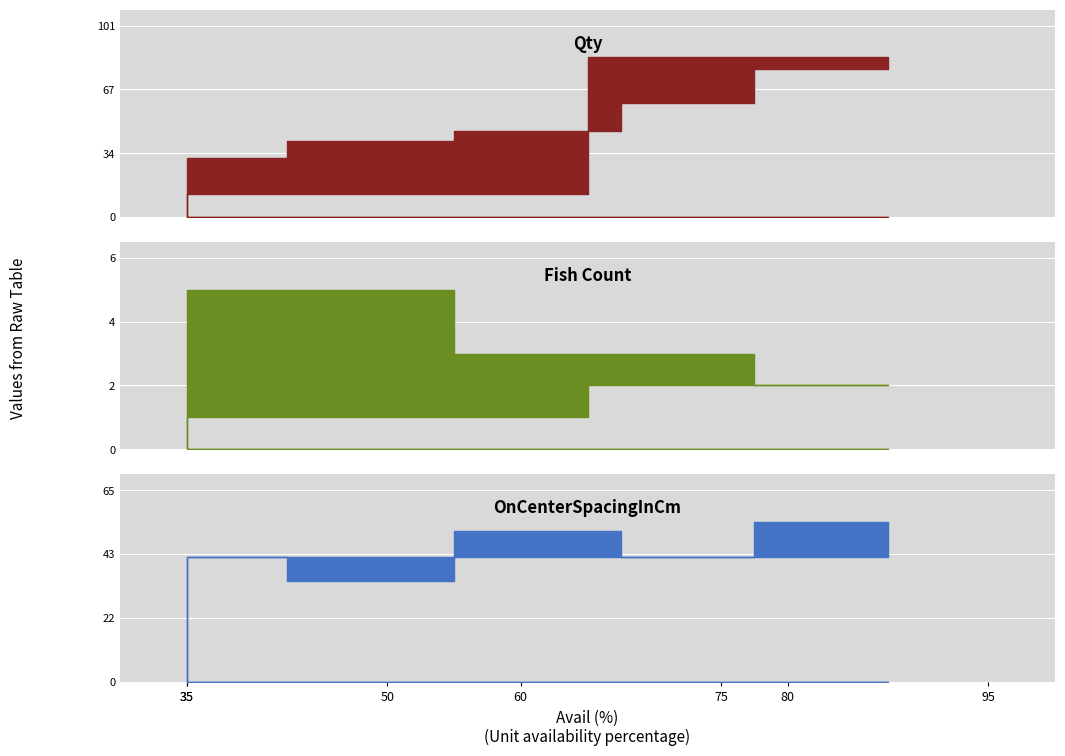

List the labels in order of Fish Count value, smallest first.

35, 95, 80, 75, 60, 50, 35